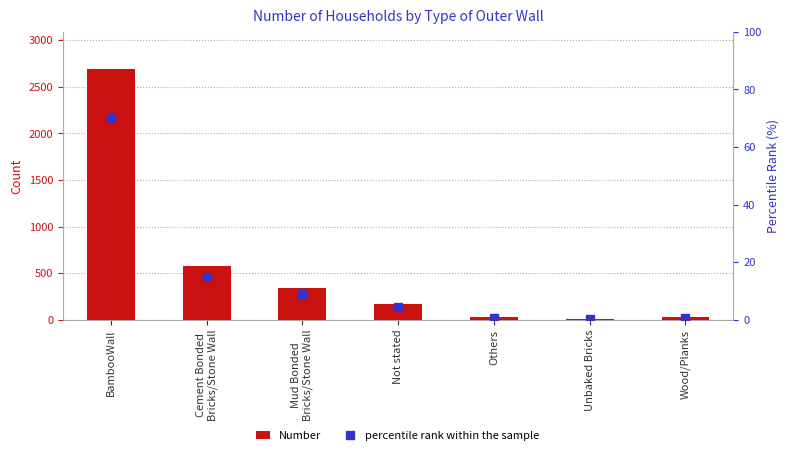

What is the label of the 4th bar from the right?

Not stated